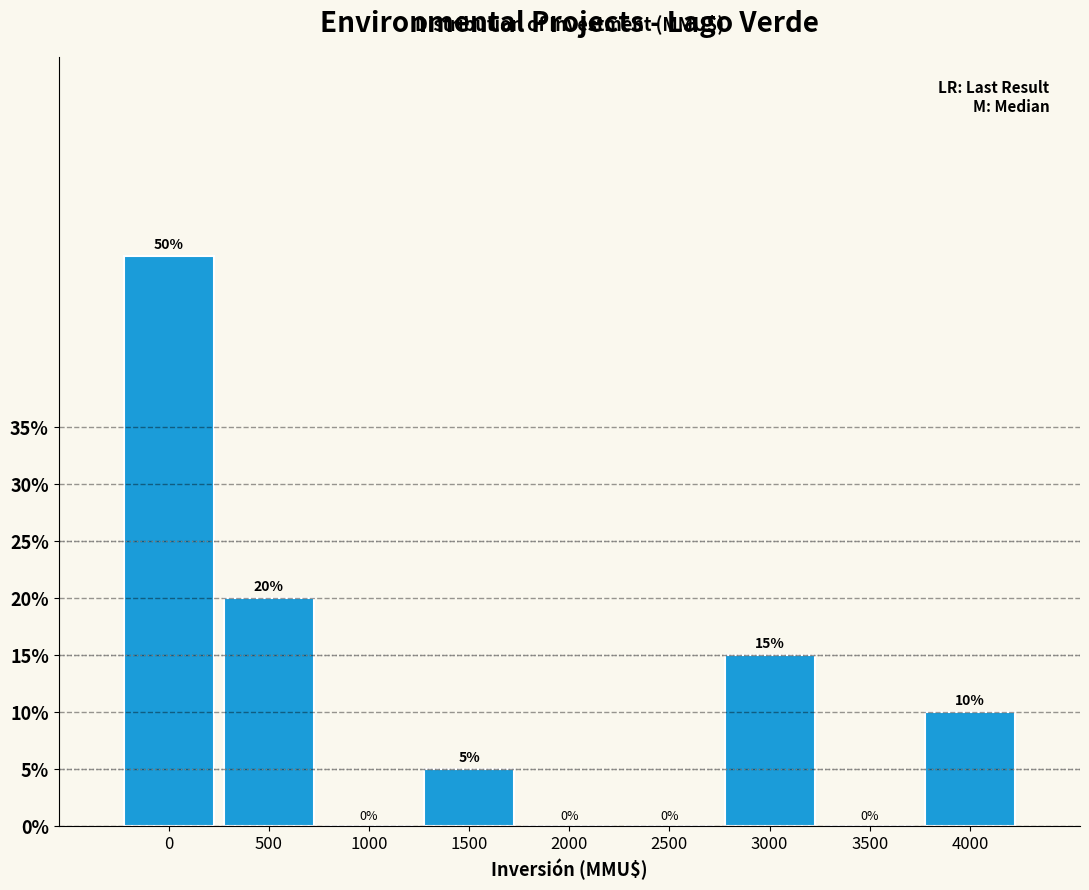

Reading left to right, transcribe all the data shown in this chart.

0=50	500=20	1000=0	1500=5	2000=0	2500=0	3000=15	3500=0	4000=10